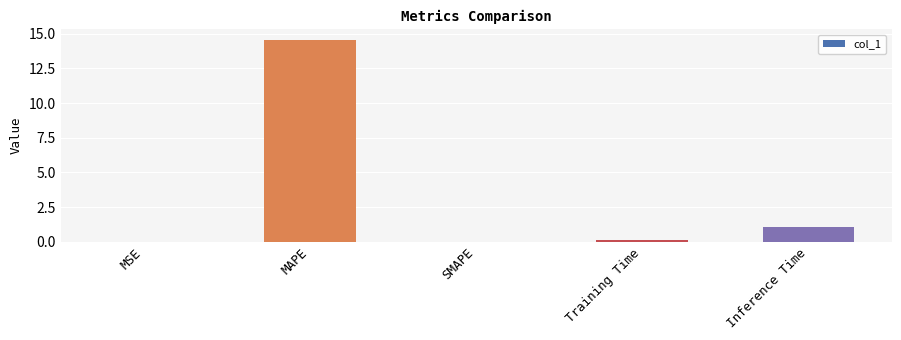

What is the sum of the values at Training Time and MSE?

0.1